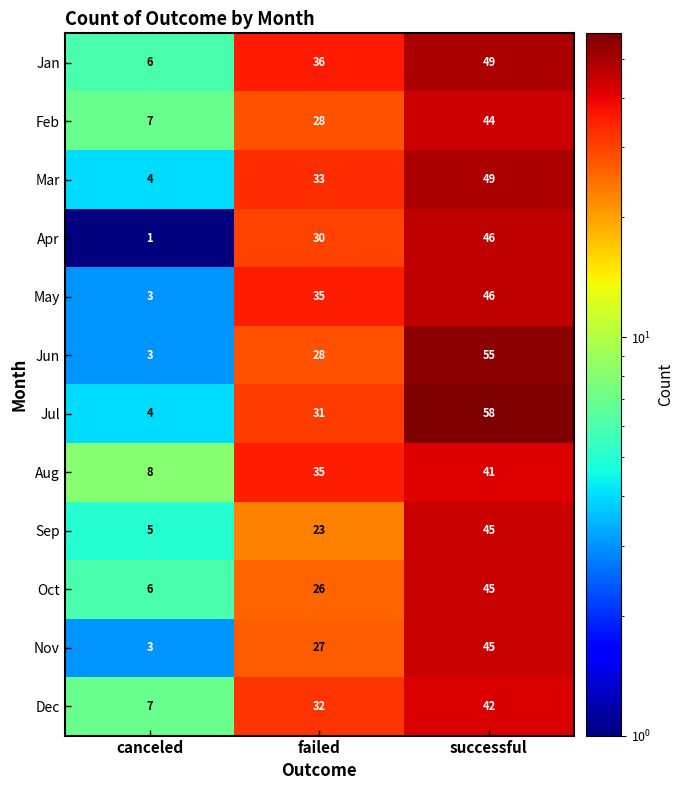

Is it true that Jun equals 28 at failed?

True